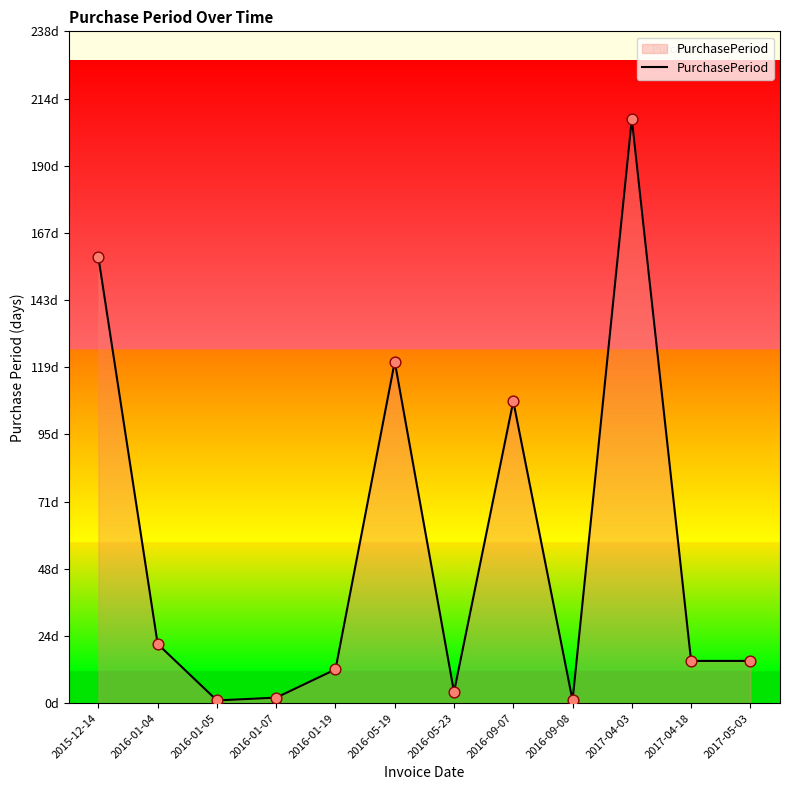

Which has a higher value, 2016-09-08 or 2017-05-03?

2017-05-03